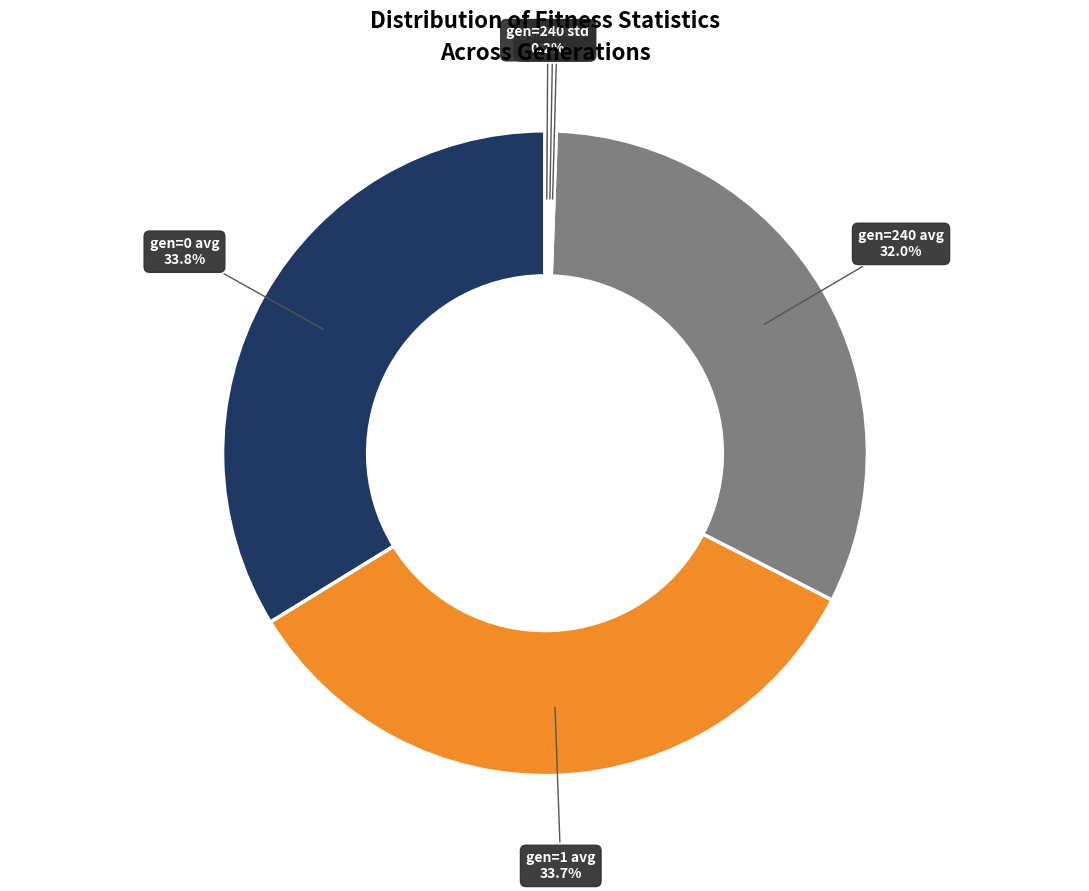

Is there a majority slice in this chart?

No